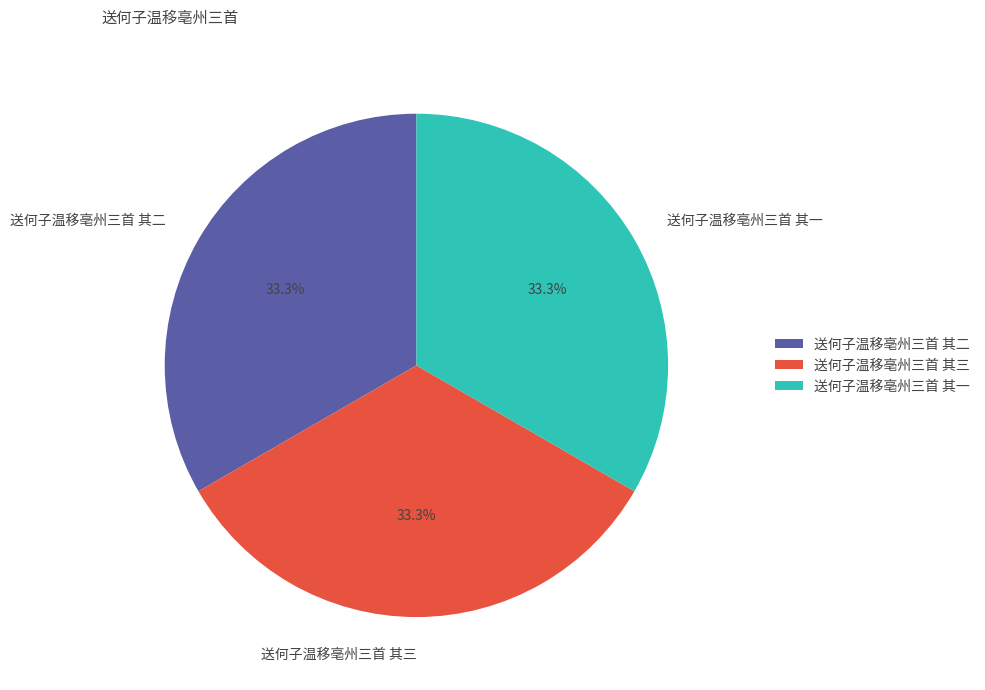

What percentage is the 送何子温移亳州三首 其一 slice, to the nearest percent?

33%